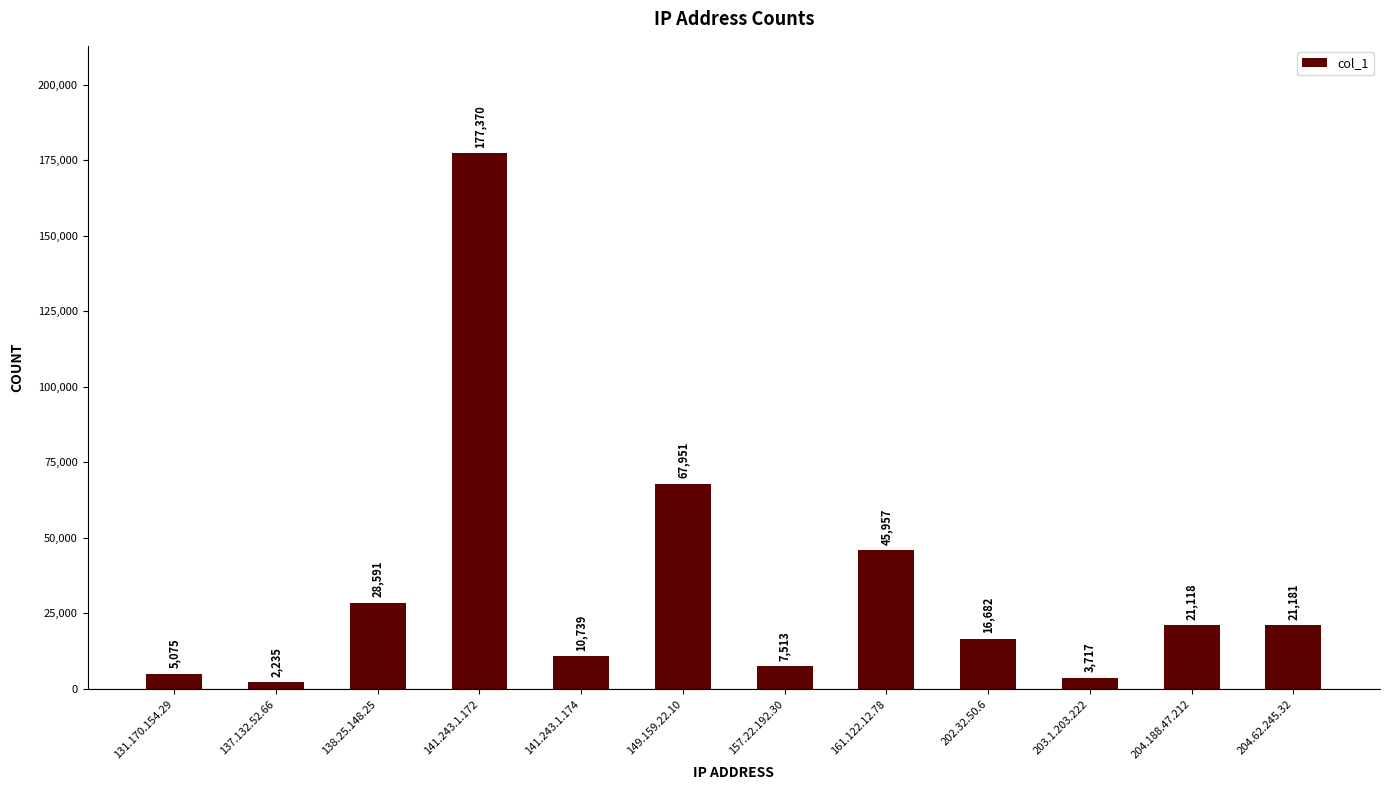

Between 161.122.12.78 and 202.32.50.6, which is larger?

161.122.12.78